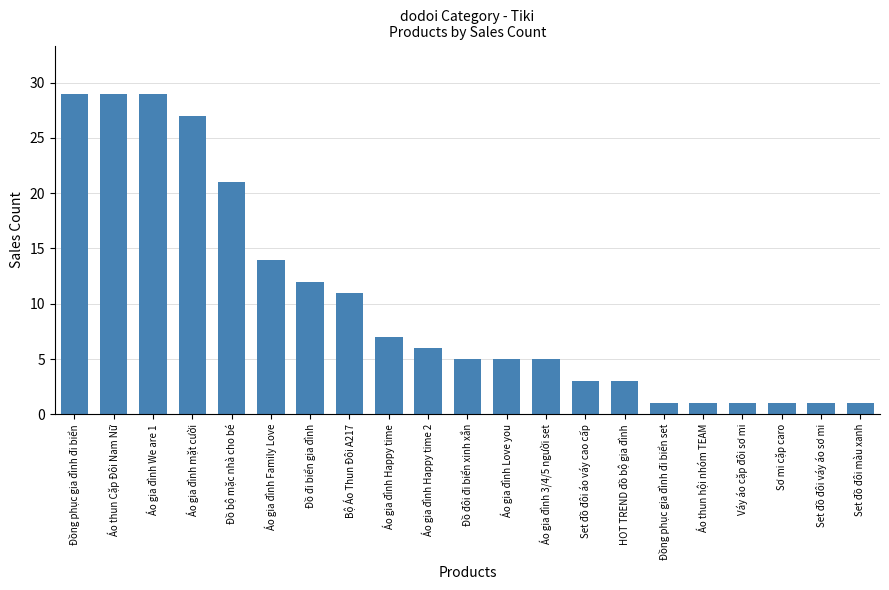

How many bars are there in total?

21